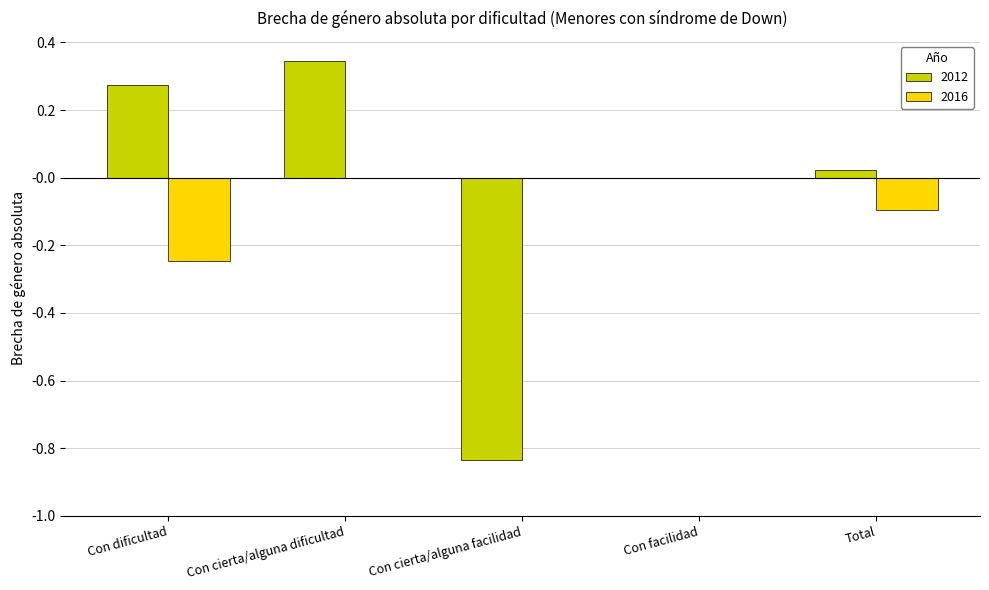

What is the average value of the 2016 series?

-0.1